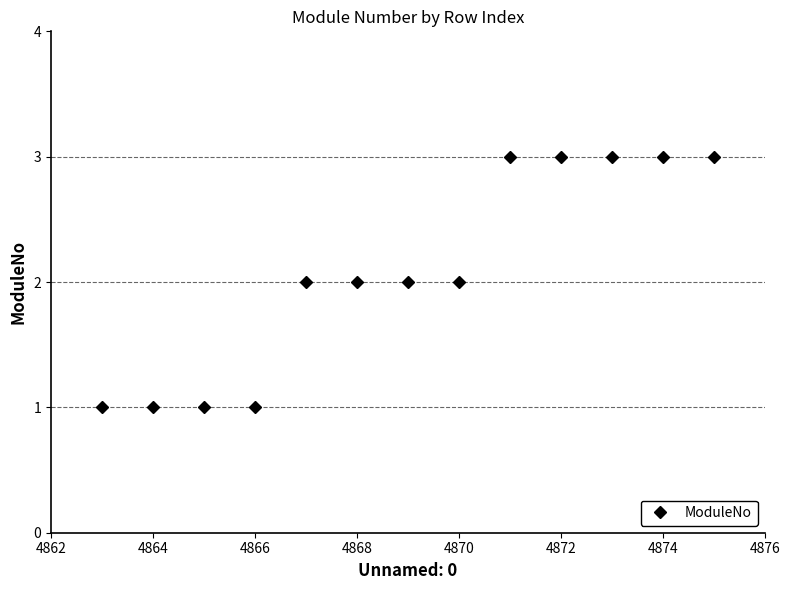

Reading left to right, transcribe all the data shown in this chart.

1	1	1	1	2	2	2	2	3	3	3	3	3